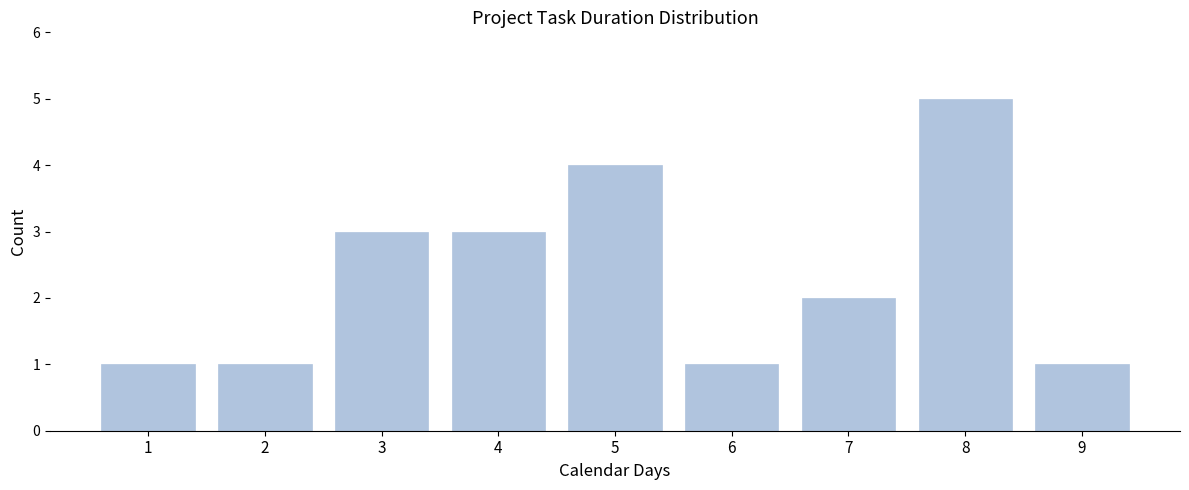

Reading left to right, list every bar in this chart as the range it spans on the x-axis followed by its height. The values are not printed on the chart, so give them approximately, as read against the axis.

0.5 to 1.5: 1
1.5 to 2.5: 1
2.5 to 3.5: 3
3.5 to 4.5: 3
4.5 to 5.5: 4
5.5 to 6.5: 1
6.5 to 7.5: 2
7.5 to 8.5: 5
8.5 to 9.5: 1